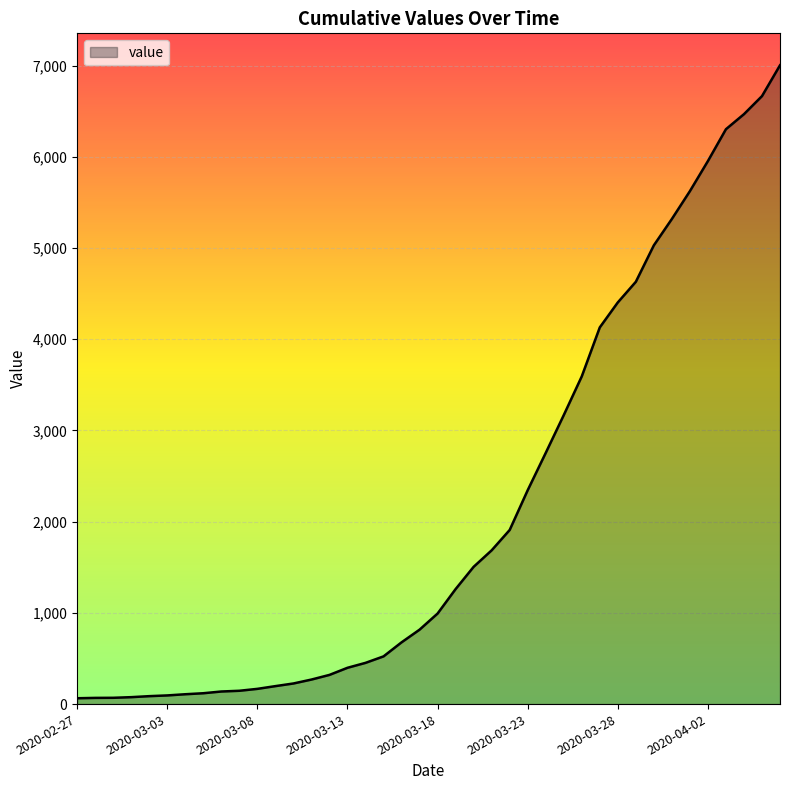

What is the difference between the maximum and minimum values?

6940